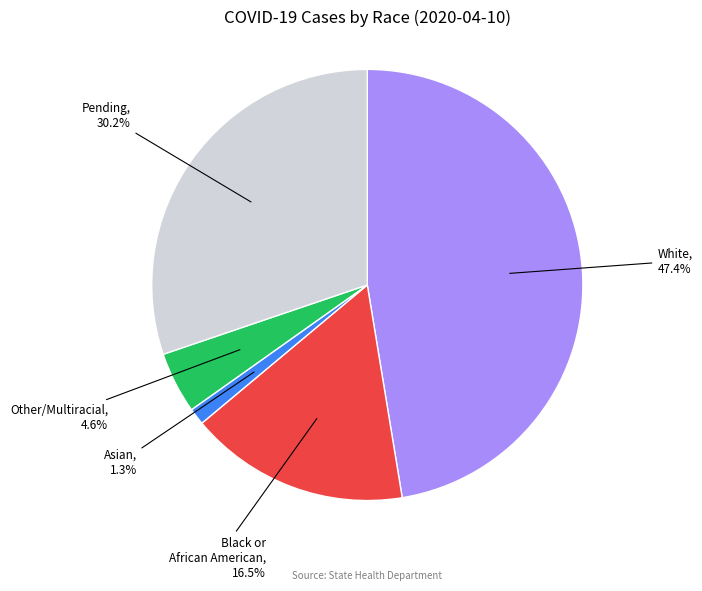

Is there a majority slice in this chart?

No